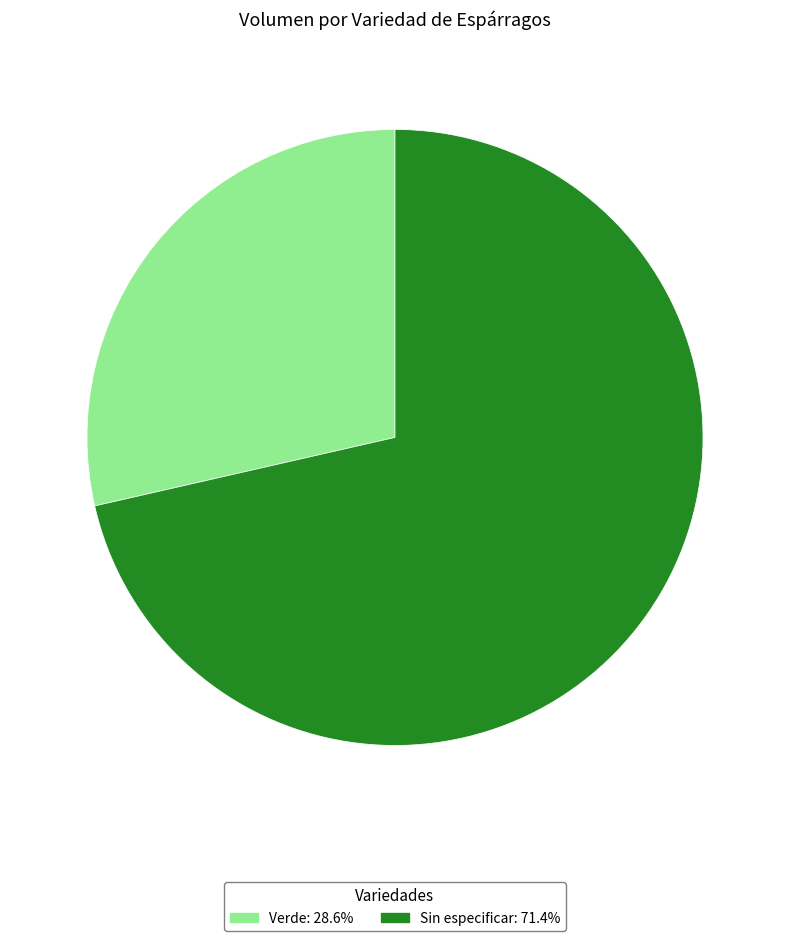

Is it true that Sin especificar is 71% of the pie?

True